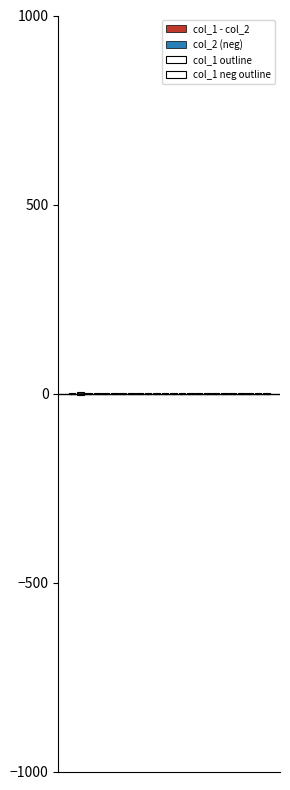

Rank the series at 3 from highest to lowest value.

col_1 outline, col_1 - col_2, col_2 (neg), col_1 neg outline